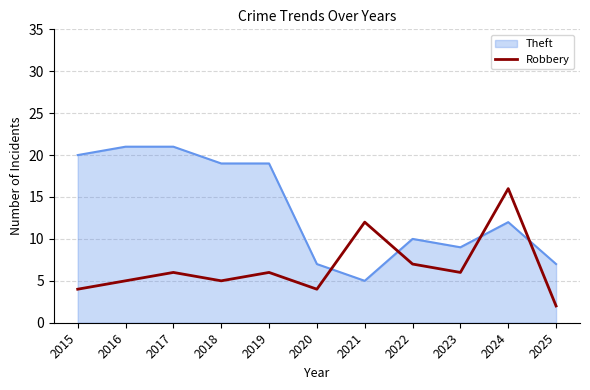

Which series has the widest spread of values?

Theft